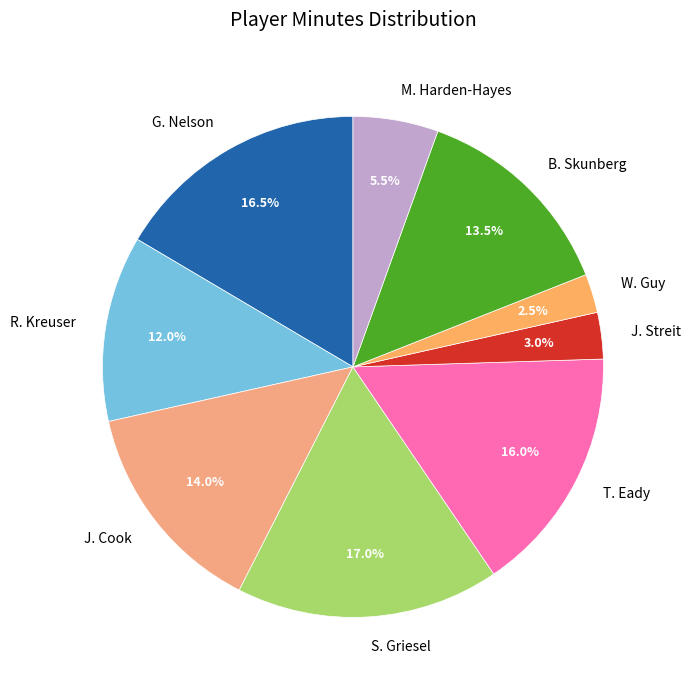

How many segments does this pie chart have?

9